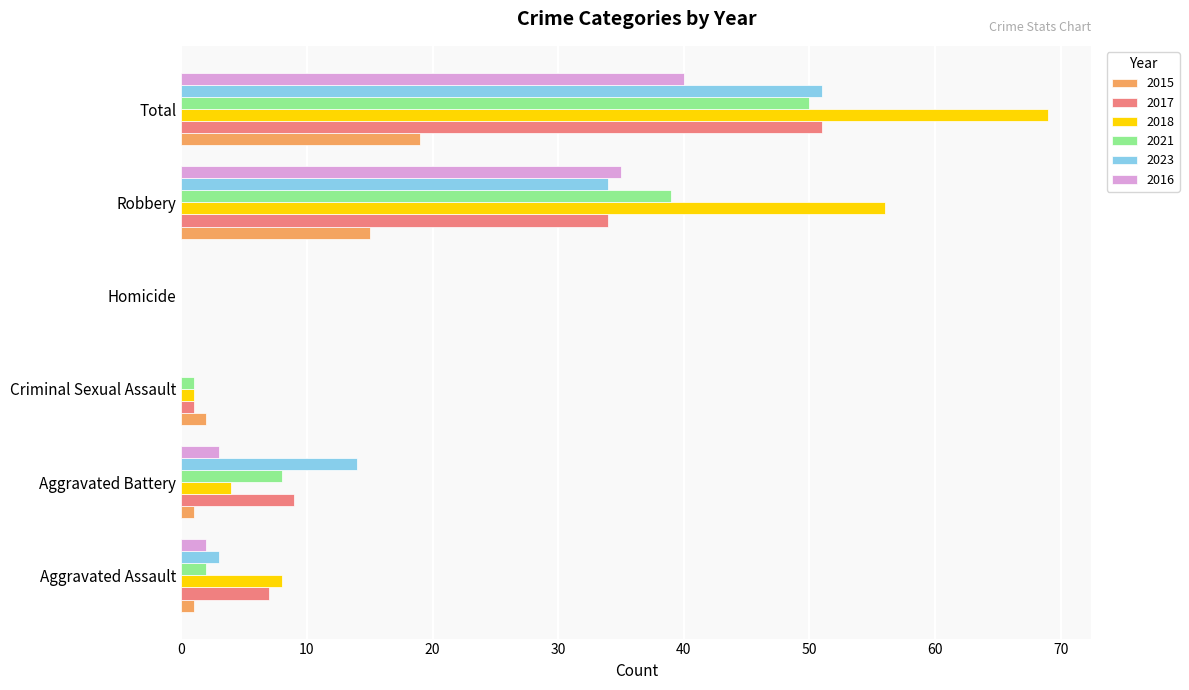

At which label is 2016 closest to 20?

Robbery